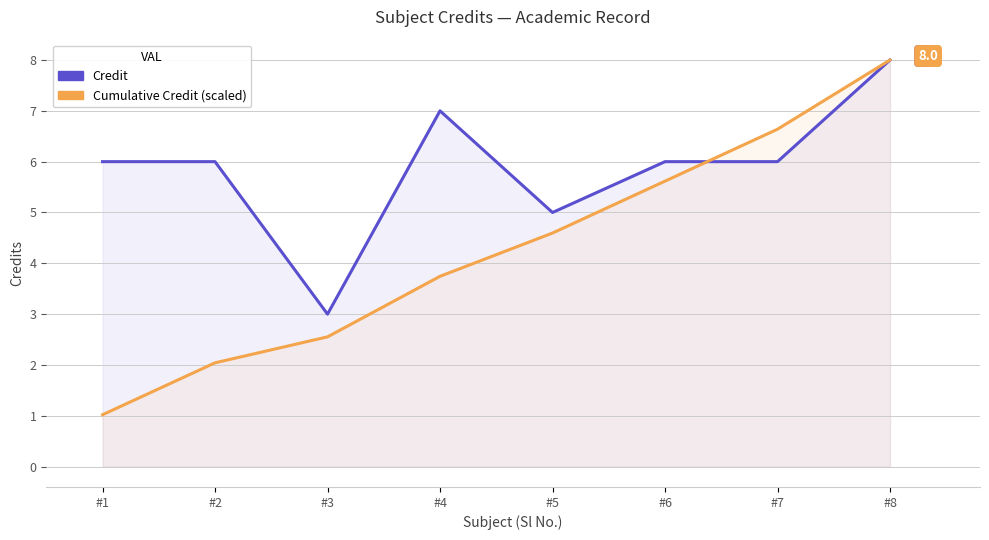

What is the difference between the Credit values at #4 and #7?

1.0